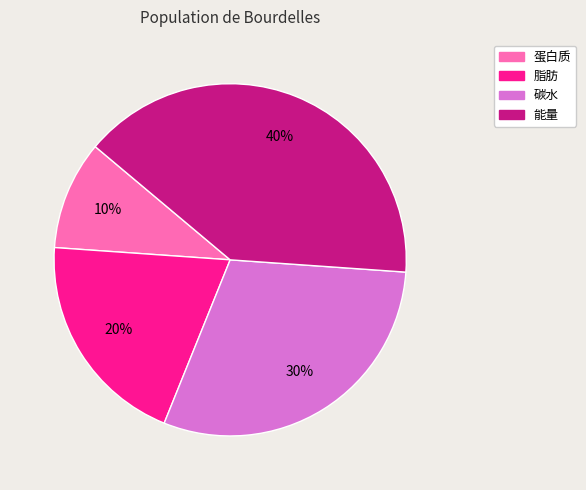

Is there a majority slice in this chart?

No